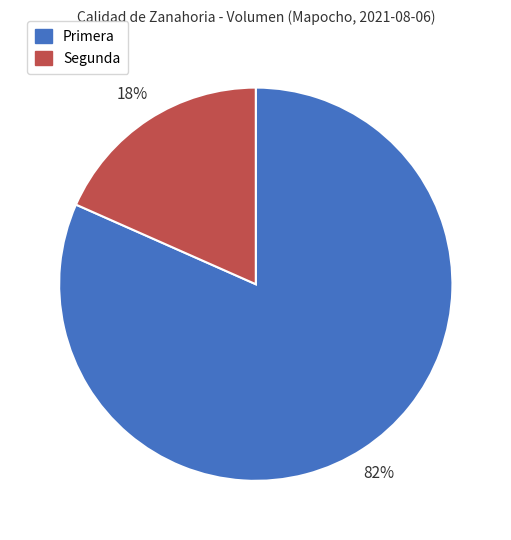

Which slice represents more than half of the pie?

Primera